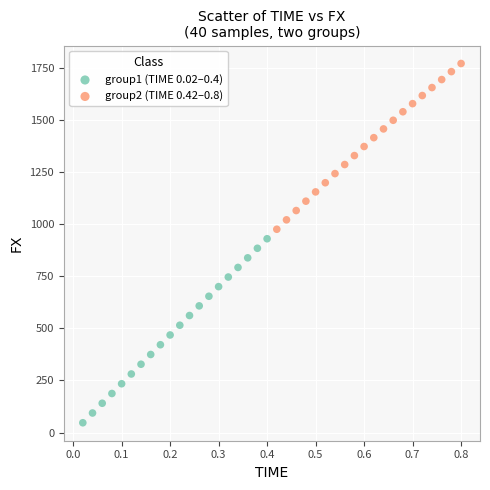

Which series reaches the maximum Y coordinate?

group2 (TIME 0.42–0.8)